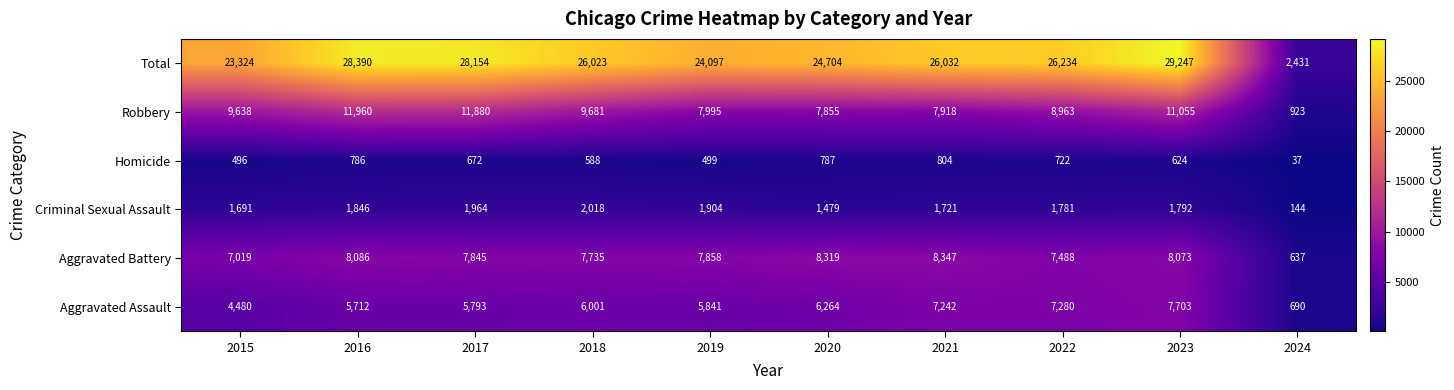

Which series has the largest total across all categories?

Total